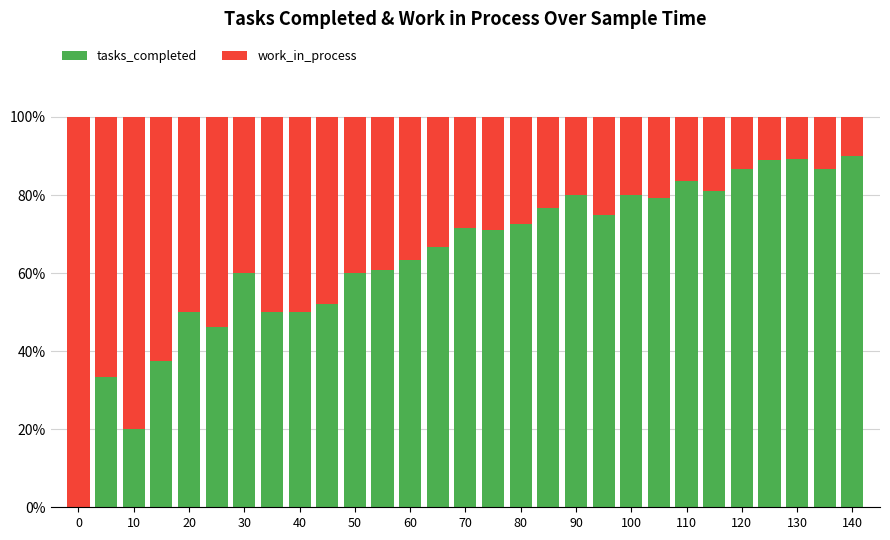

What is the sum of all tasks_completed values?

1862.1